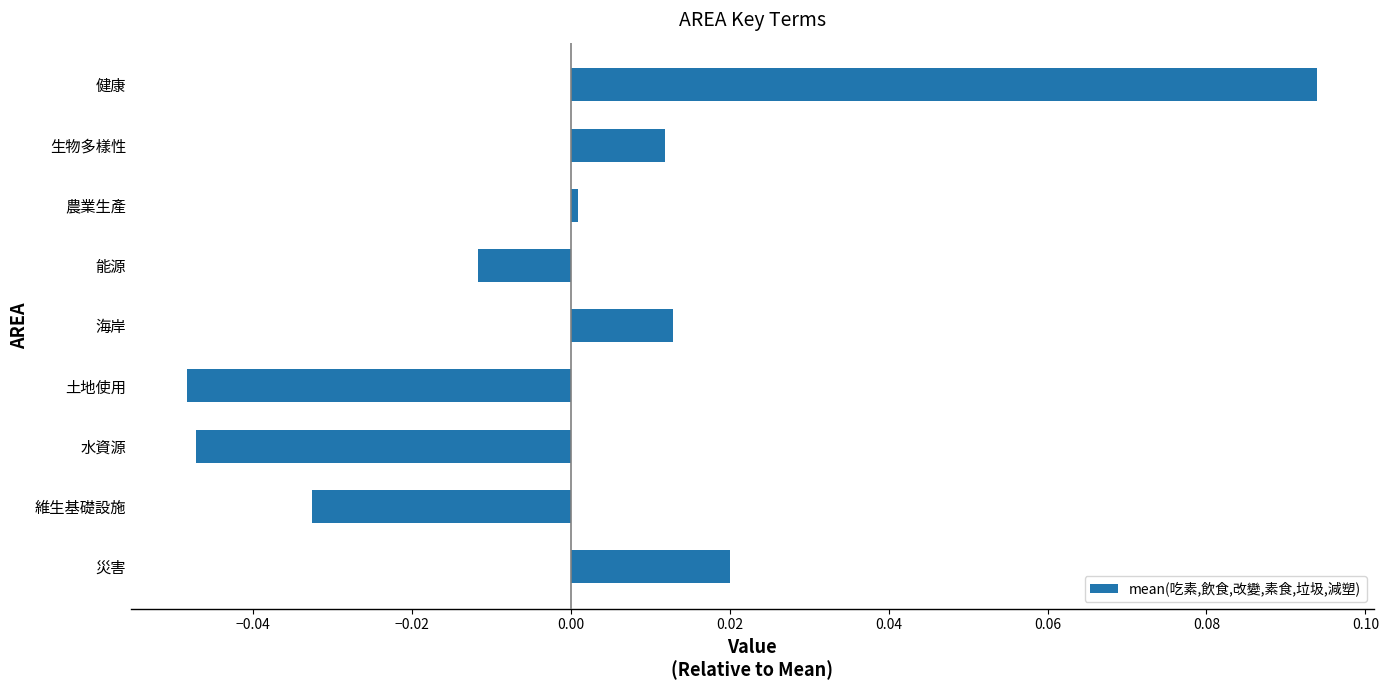

The chart shows a value of -0.1 at 土地使用. True or false?

False